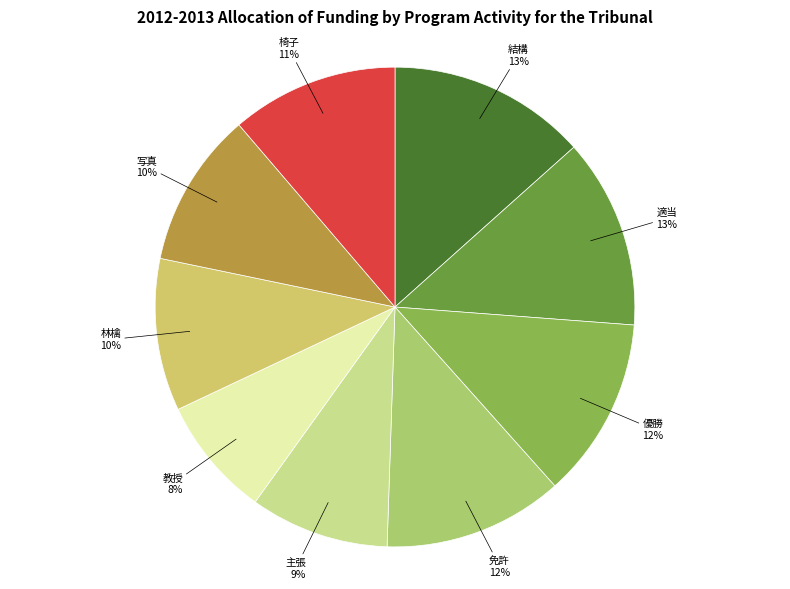

Count the number of slices in the pie.

9